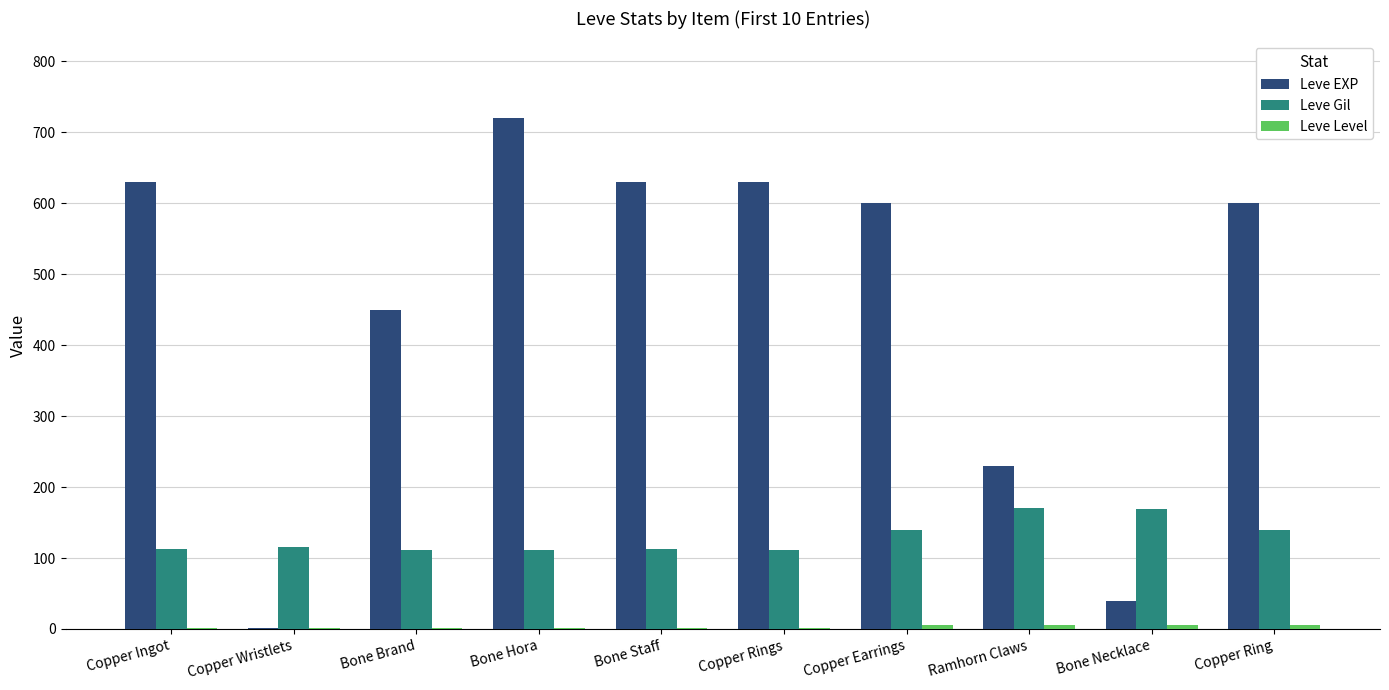

Where is Leve EXP nearest to the value 360?

Bone Brand